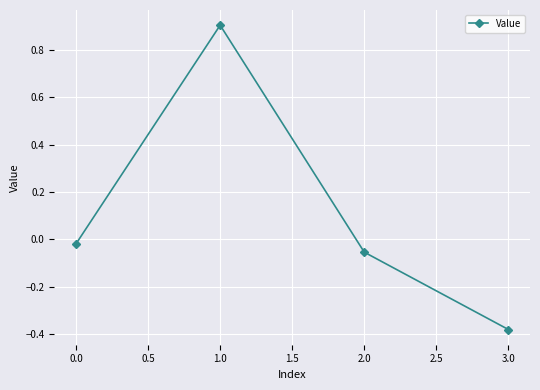

What is the change in value from 1.0 to 2.0?

-1.0